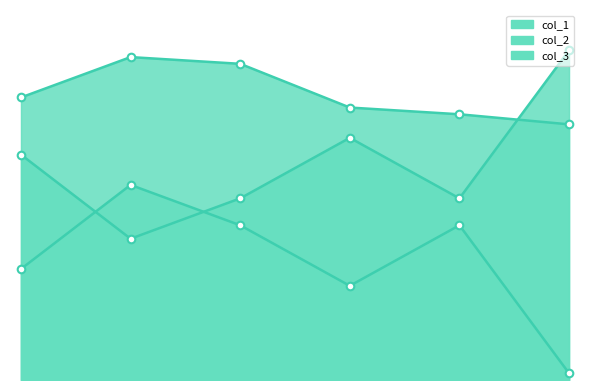

Which series contains the lowest Y value?

col_3